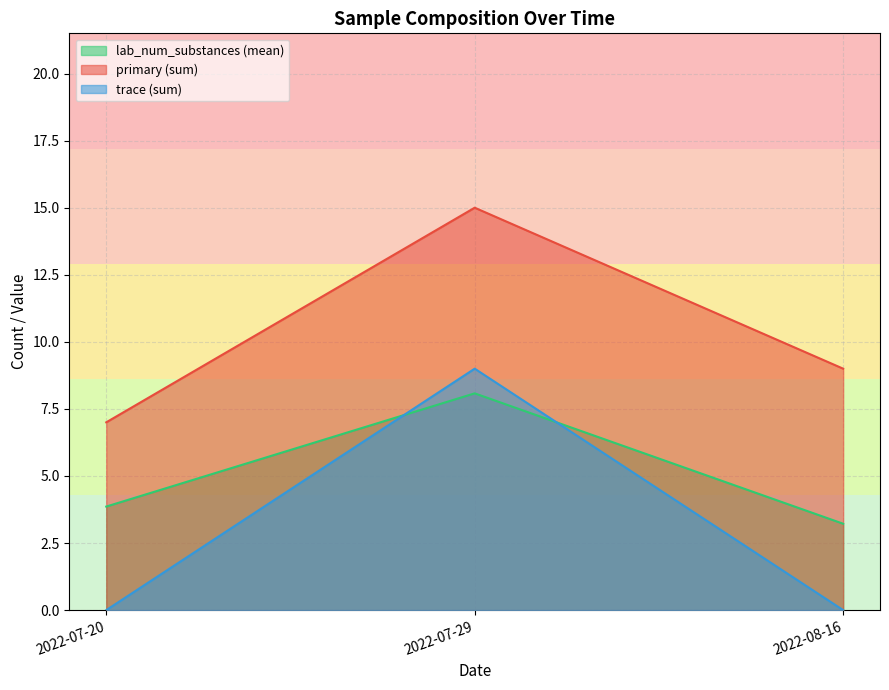

Does the chart display data point markers on the line(s)?

No